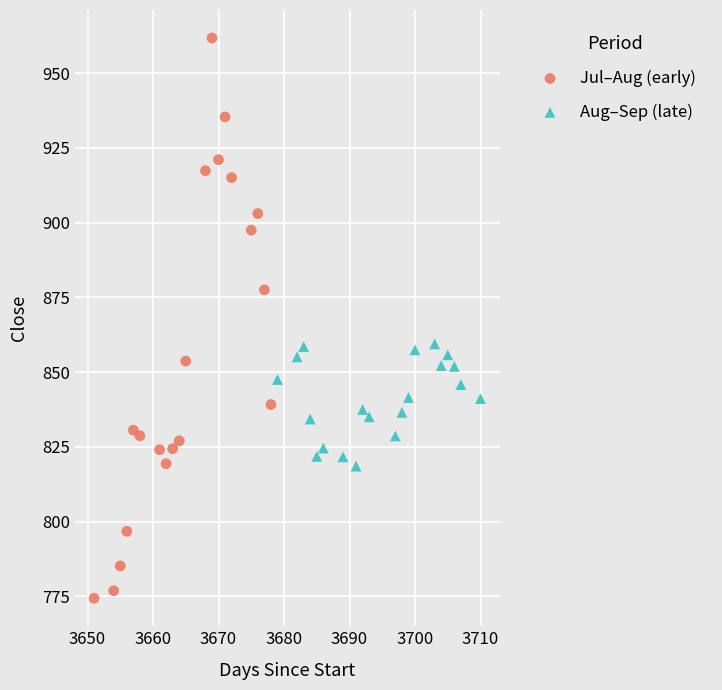

Which series contains the highest Y value?

Jul–Aug (early)